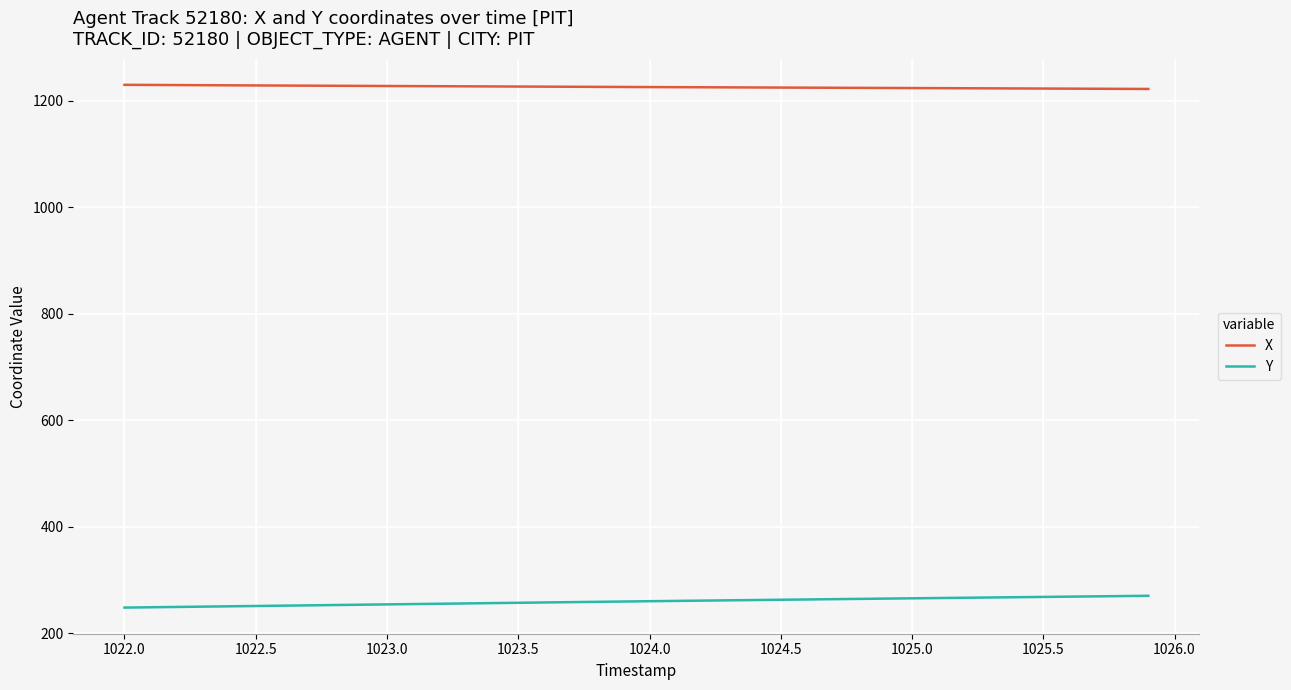

What is the maximum value for Y?

270.3